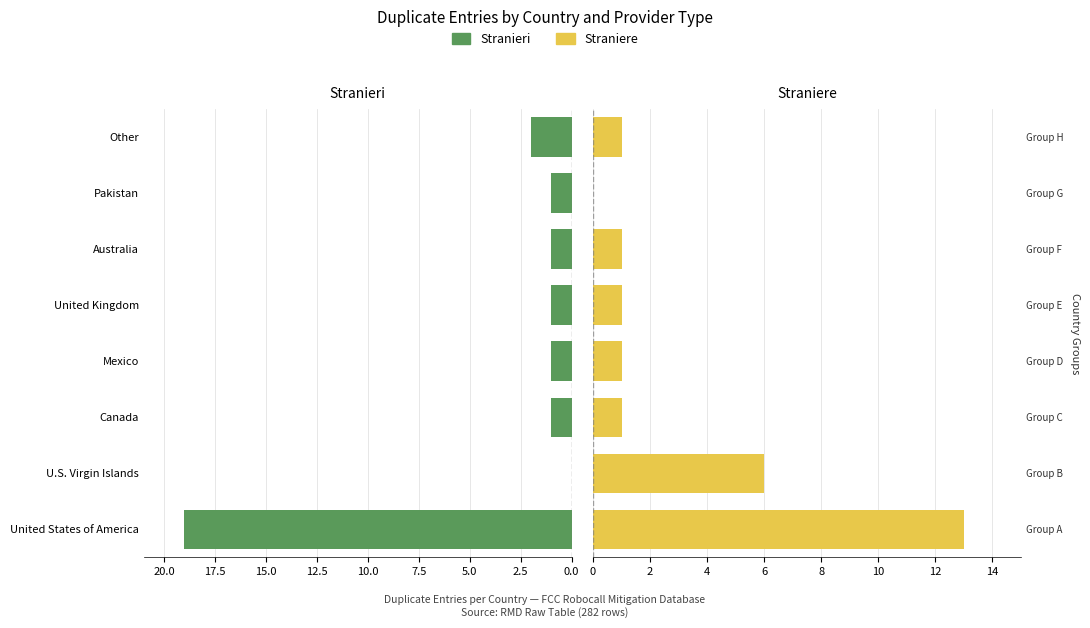

What is the value of the Straniere bar at the 6th from the left?

1